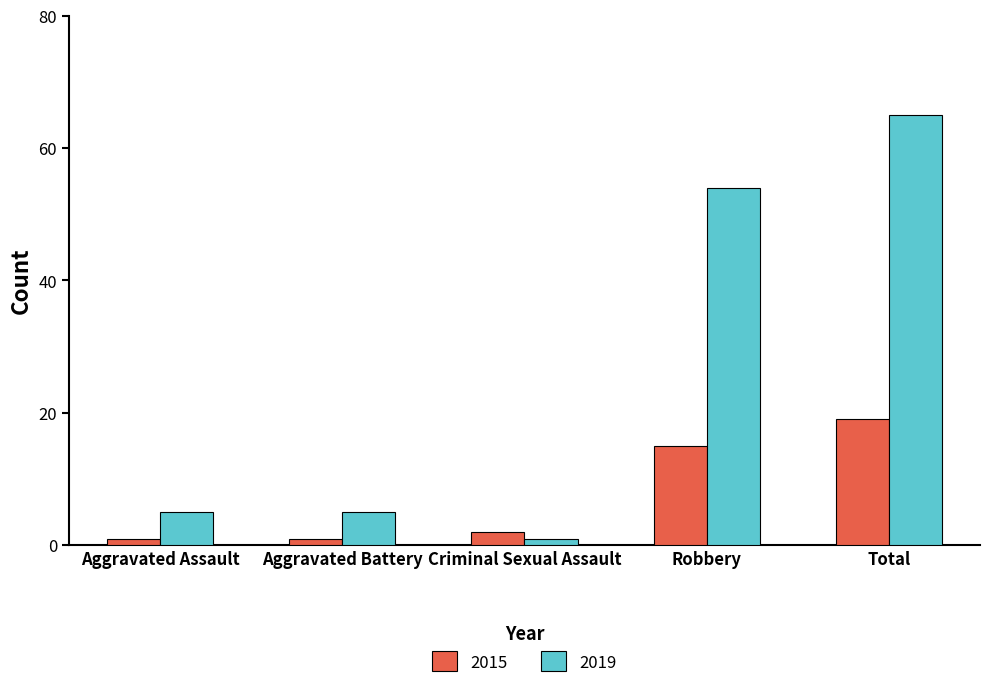

What are all the series names shown in the legend?

2015, 2019